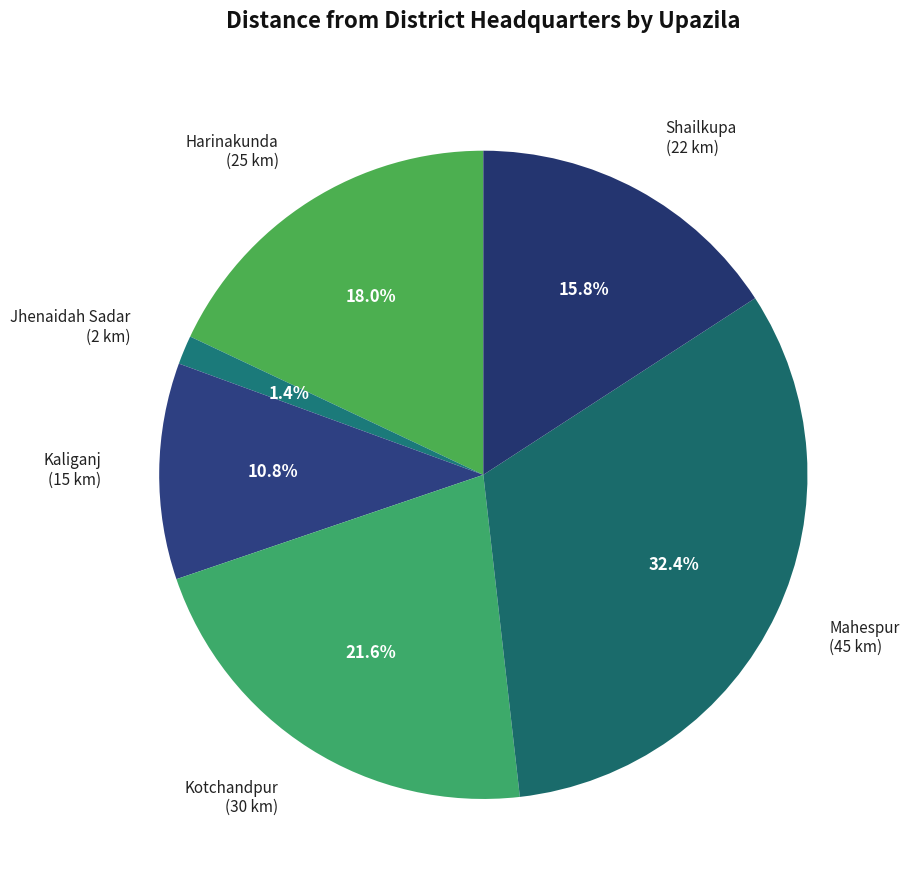

Rank the categories by value from highest to lowest.

Mahespur, Kotchandpur, Harinakunda, Shailkupa, Kaliganj, Jhenaidah Sadar